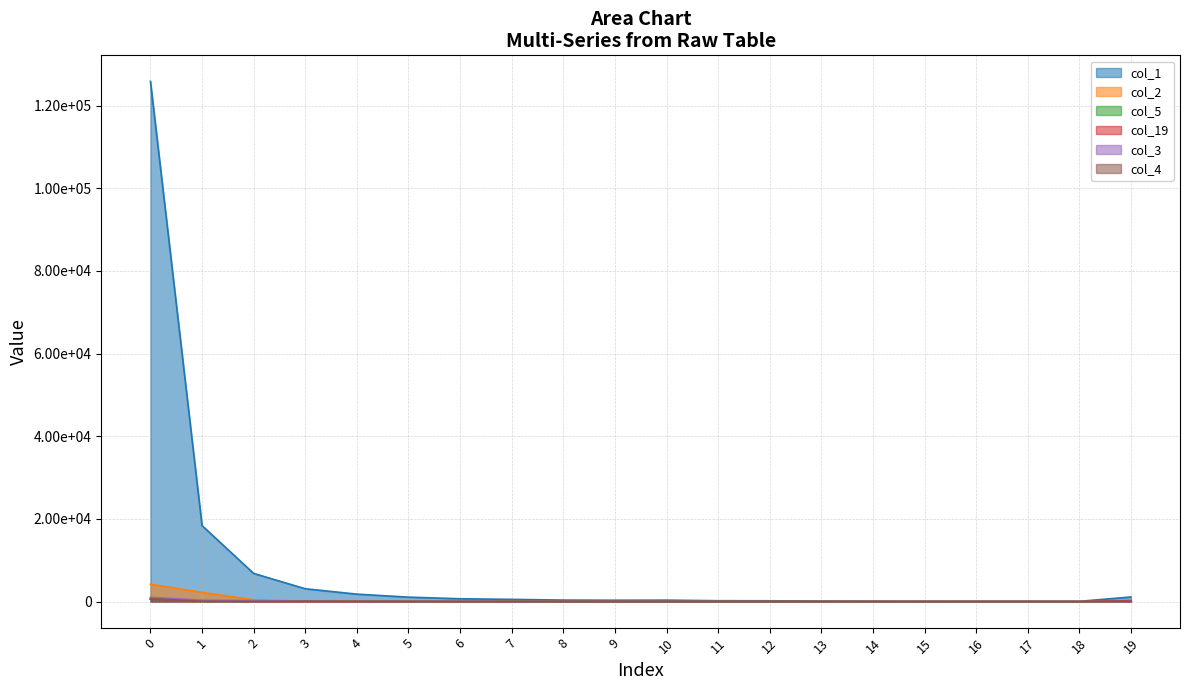

What is the difference between the col_5 values at 7 and 6?

5